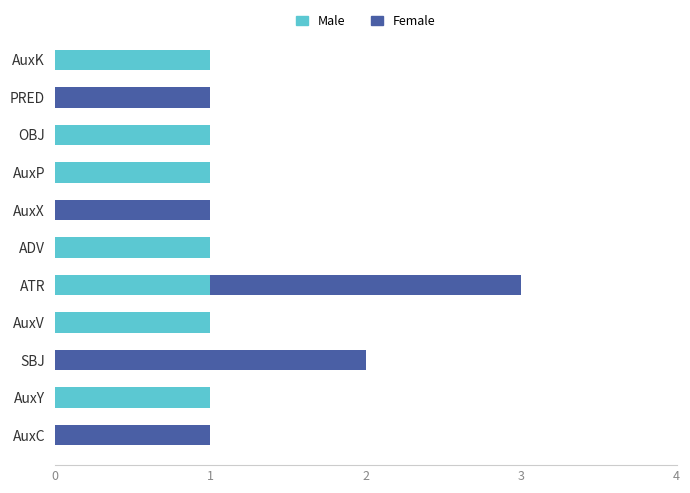

The Male series shows 2 at ATR. True or false?

False